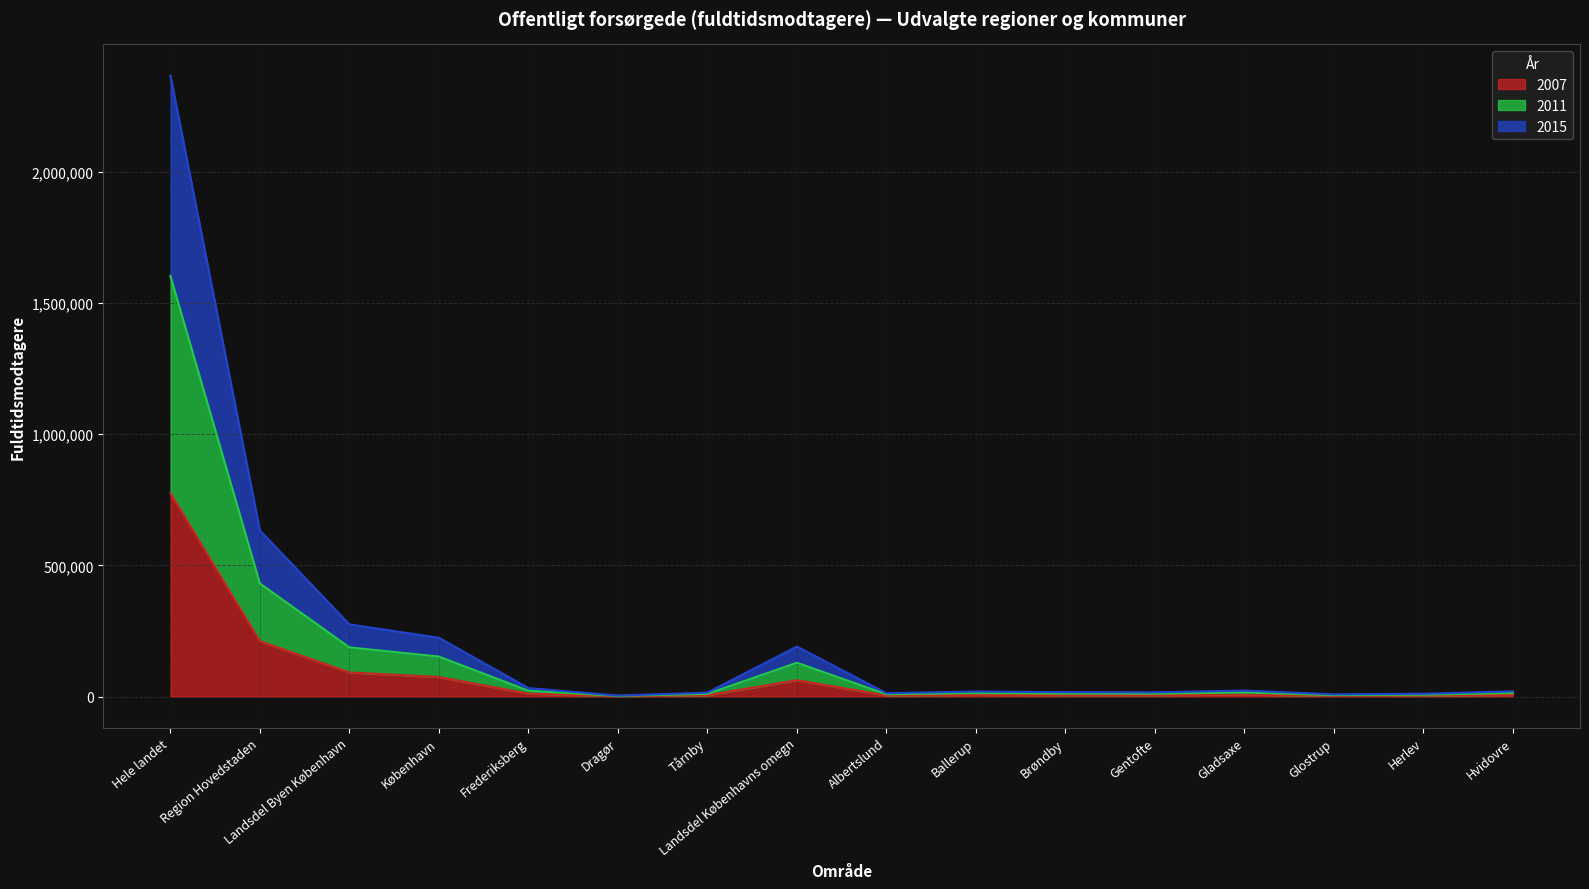

At which category is the sum across all series the highest?

Hele landet